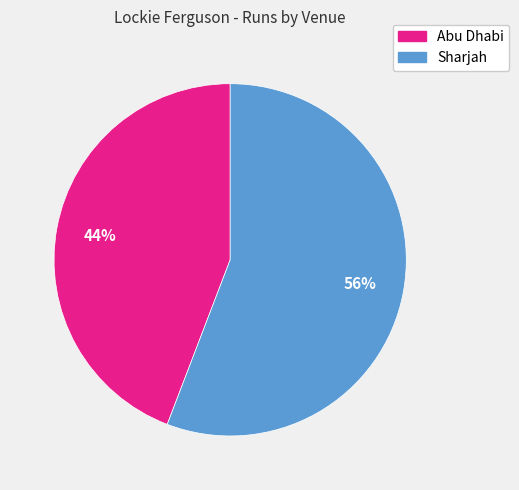

Is it true that Sharjah is 56% of the pie?

True